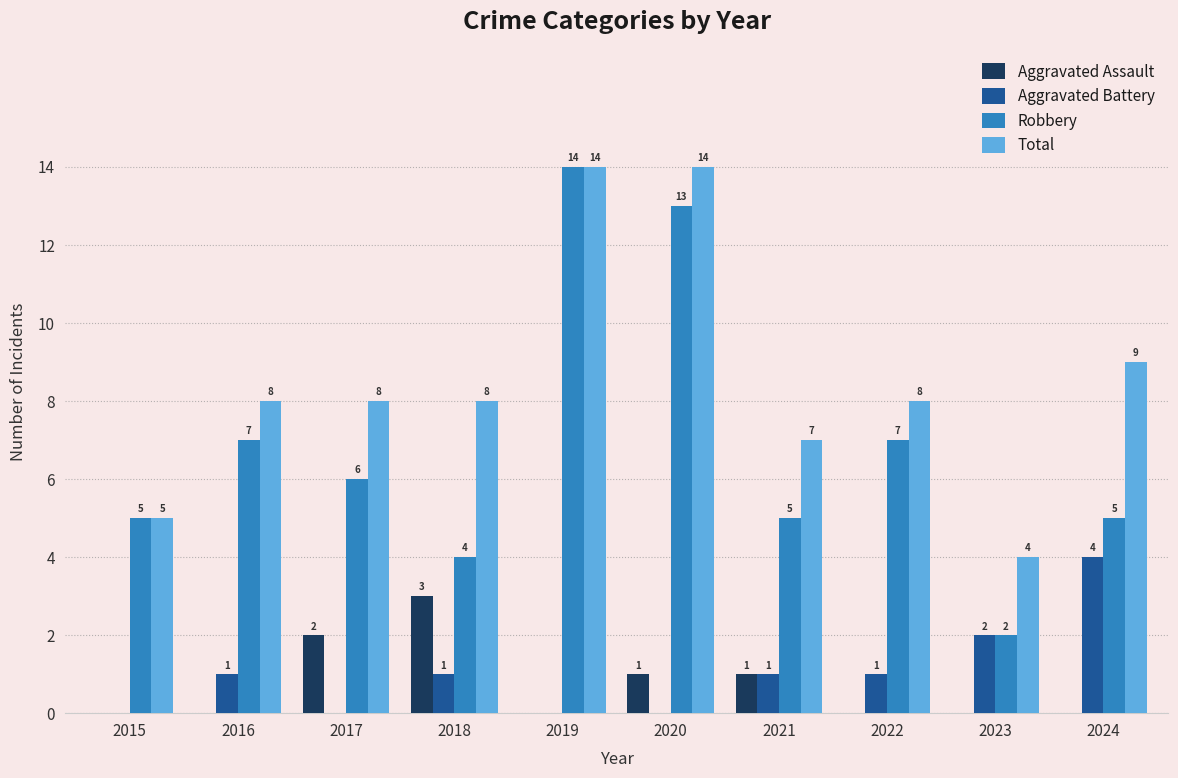

What is the sum of all Total values?

85